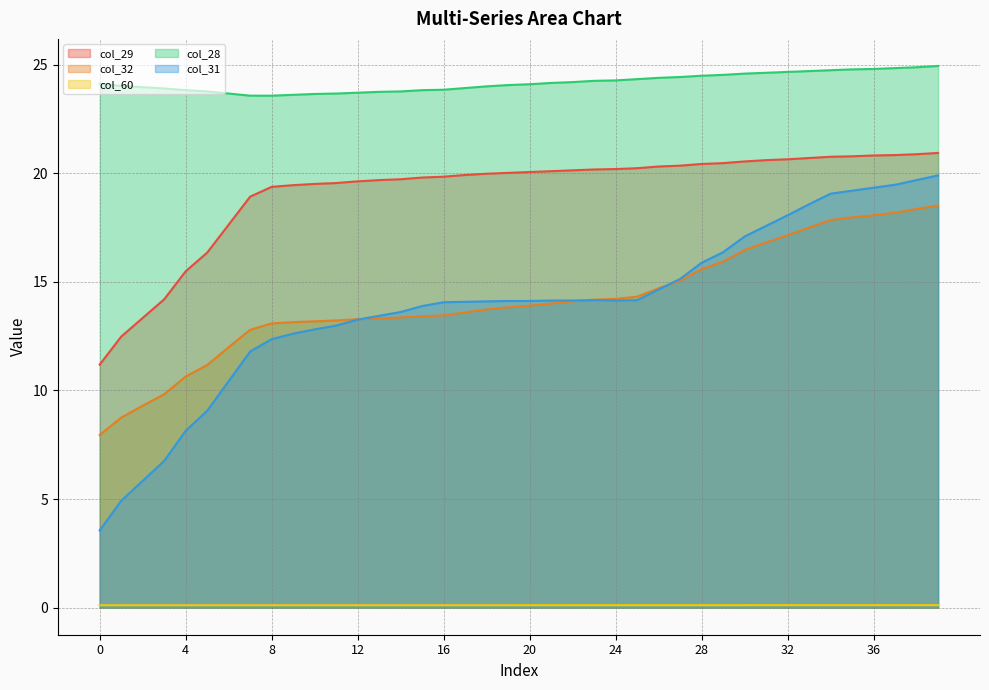

Which label corresponds to the largest value in the chart?

39